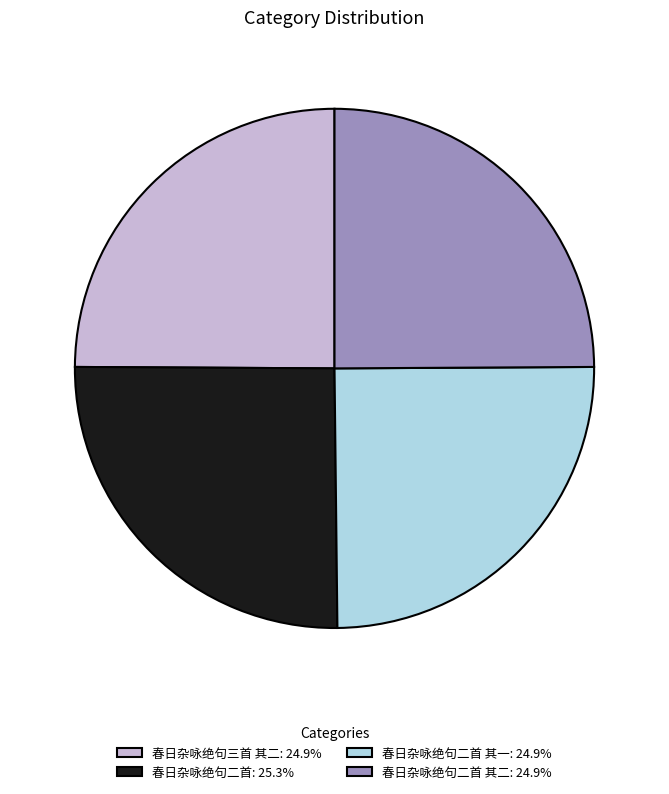

Is there a majority slice in this chart?

No